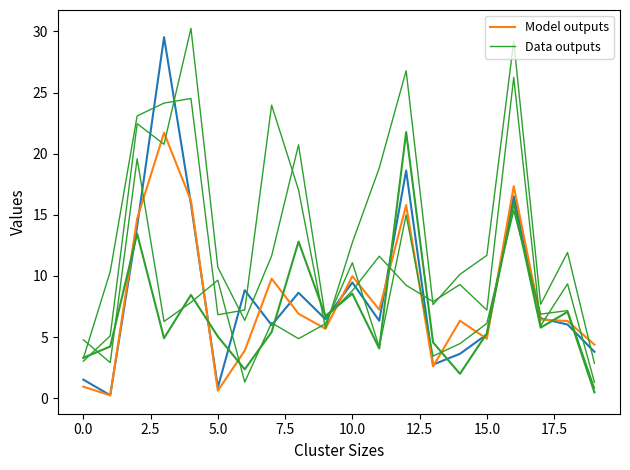

What is the sum of the Data outputs values at 17.5 and 15.0?

41.0